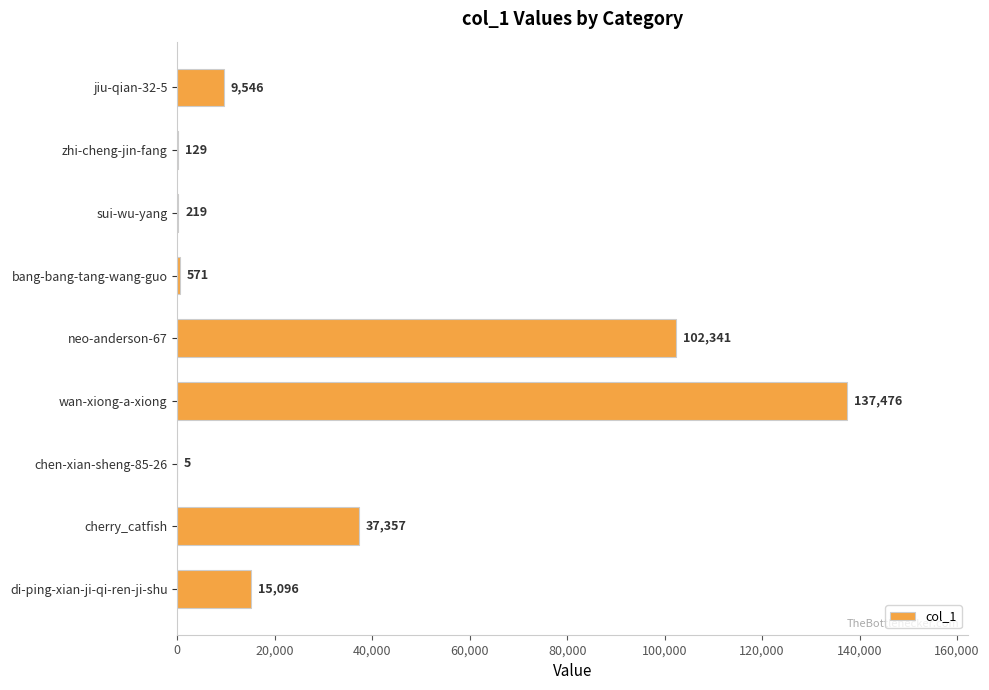

Is it true that the value at jiu-qian-32-5 is 9546?

True